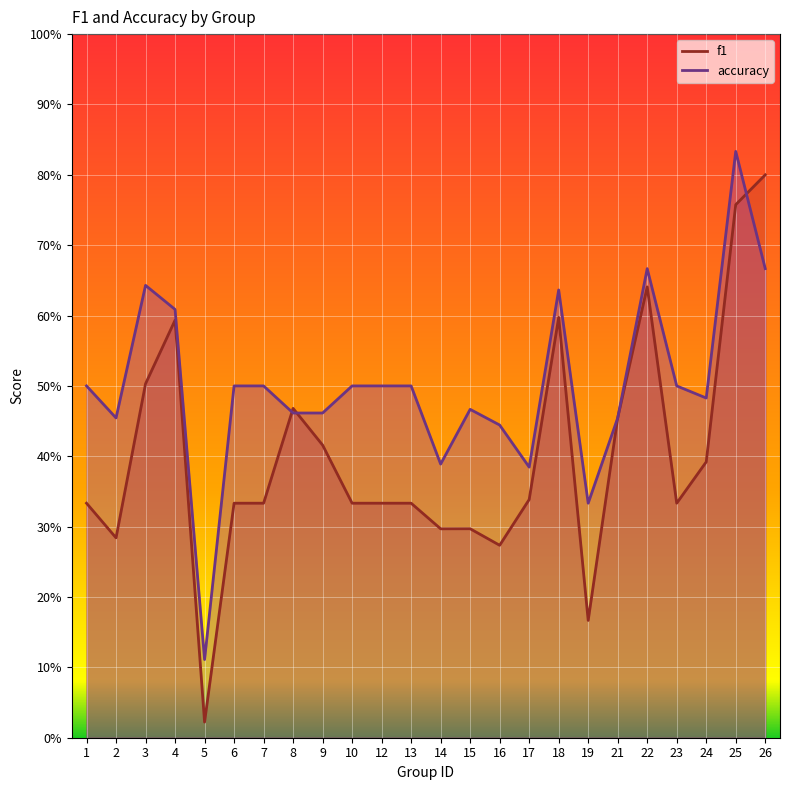

At which category does f1 reach its first local valley?

2